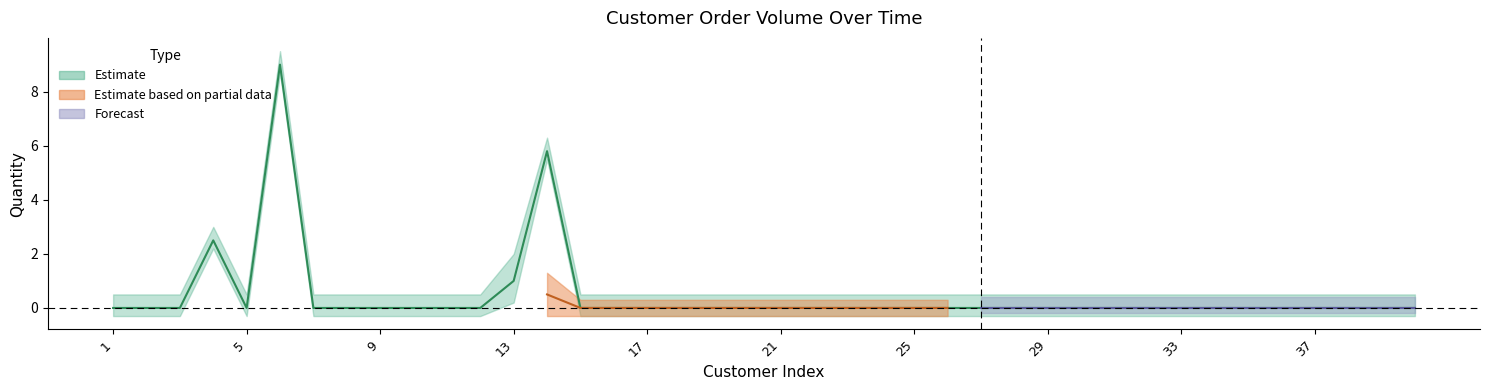

Is it true that Tổng SL equals 5.6 at 31?

False